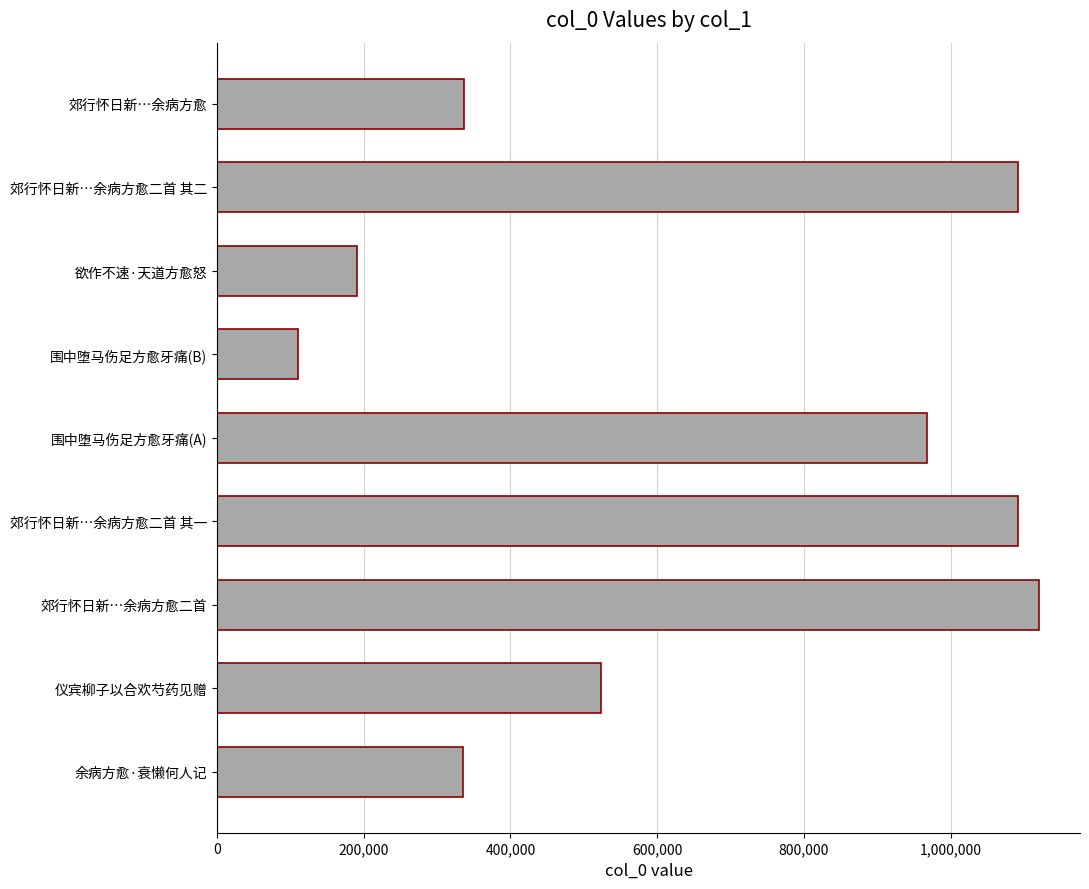

At which label is the value closest to 615334?

仪宾柳子以合欢芍药见赠